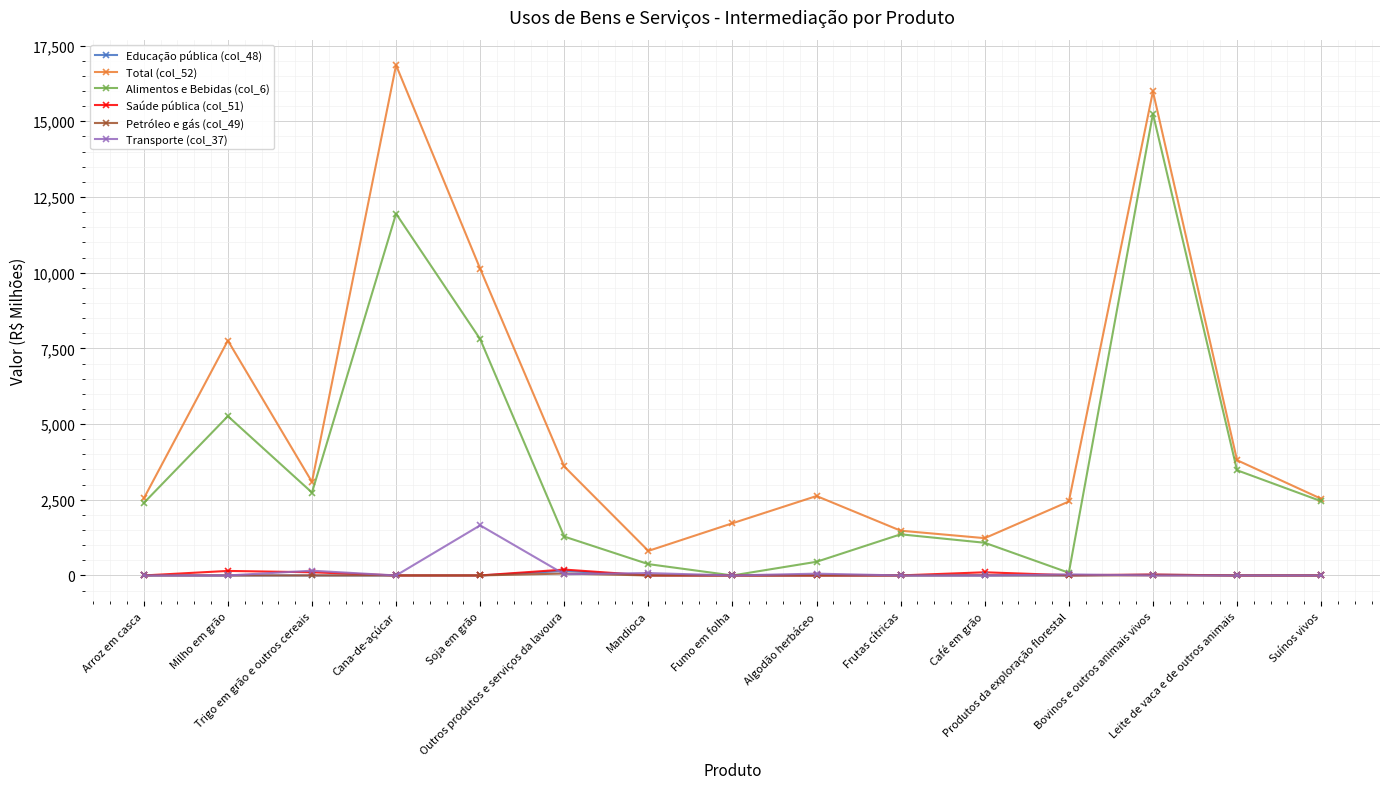

True or false: Total (col_52) and Petróleo e gás (col_49) intersect in this chart.

False